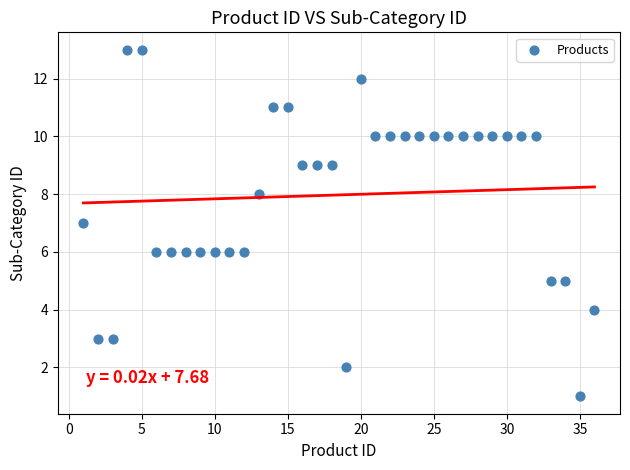

What is the range of X values (max minus min)?

35